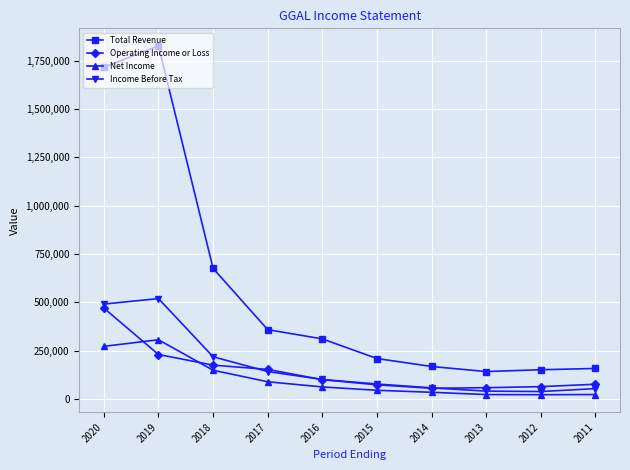

How many series are shown in this chart?

4